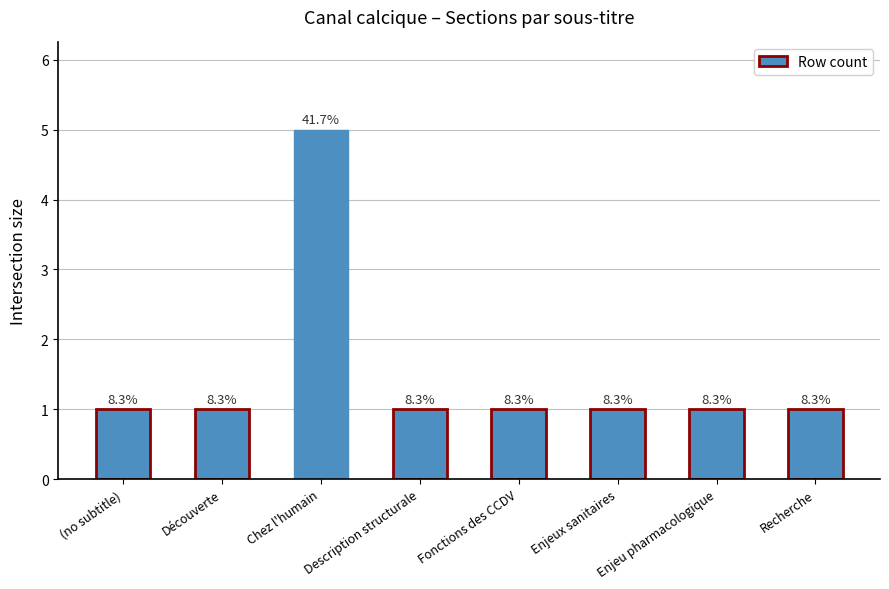

Does the chart contain any negative values?

No